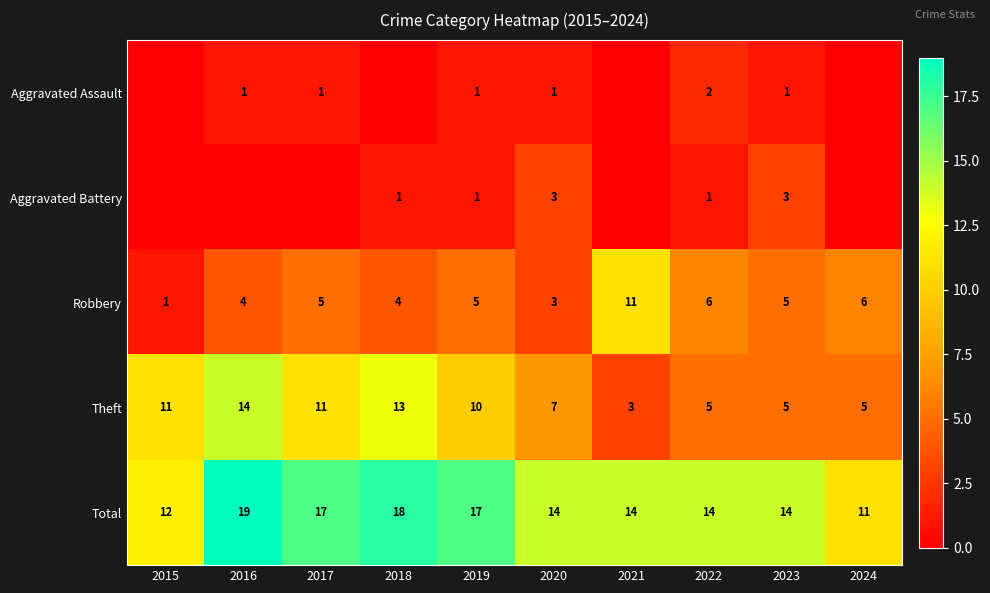

What is the approximate value of Total at 2015?

12